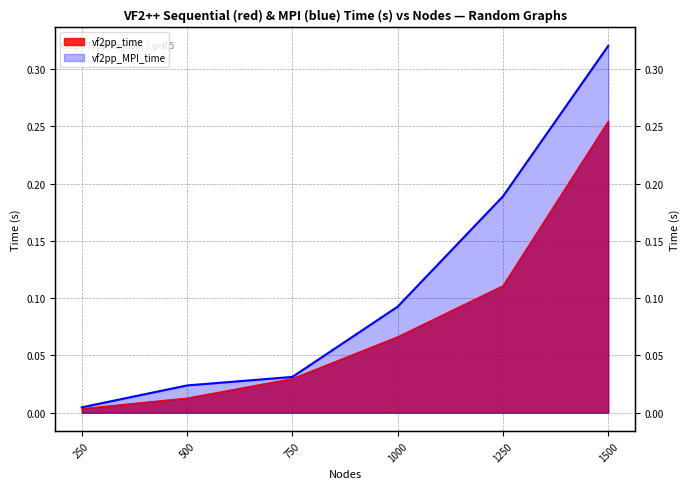

Reading right to left, what are all the values shown in this chart?

vf2pp_time: 1500=0.3	1250=0.1	1000=0.1	750=0.0	500=0.0	250=0.0
vf2pp_MPI_time: 1500=0.3	1250=0.2	1000=0.1	750=0.0	500=0.0	250=0.0